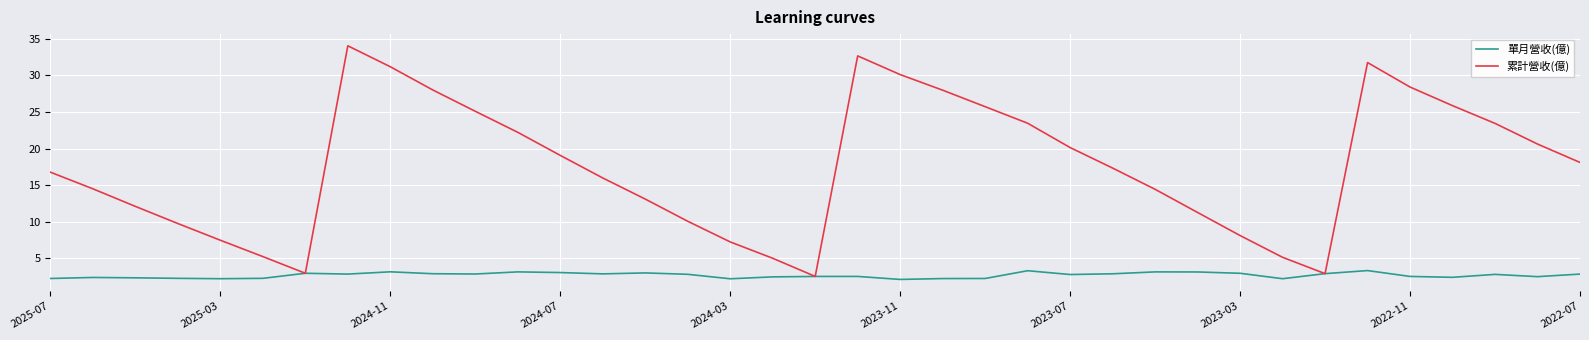

What is the highest value of the 累計營收(億) series?

34.0